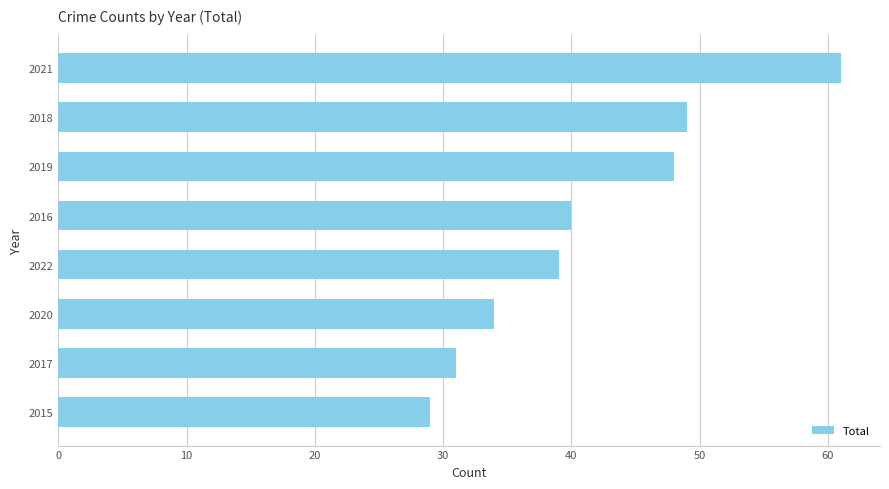

Which has a higher value, 2020 or 2018?

2018